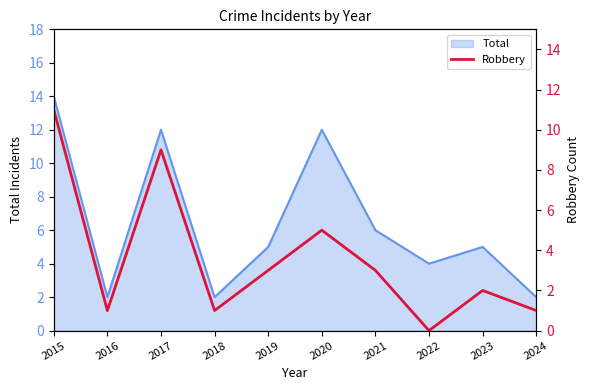

Does the chart have visible grid lines?

No